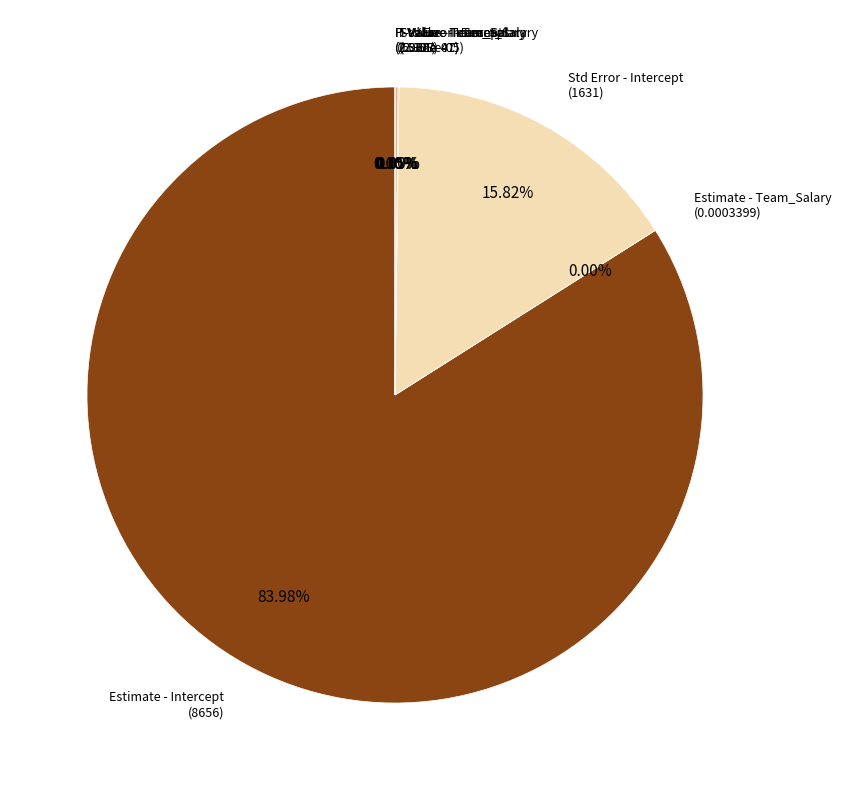

Is there a majority slice in this chart?

Yes